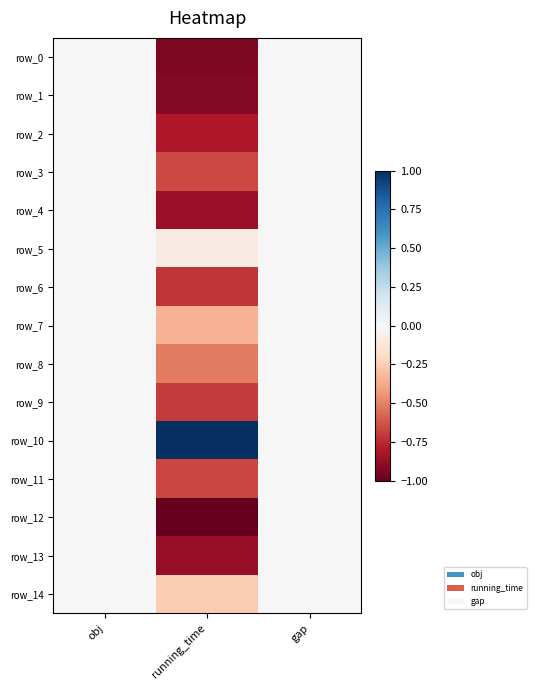

At which label does row_6 reach its peak?

obj